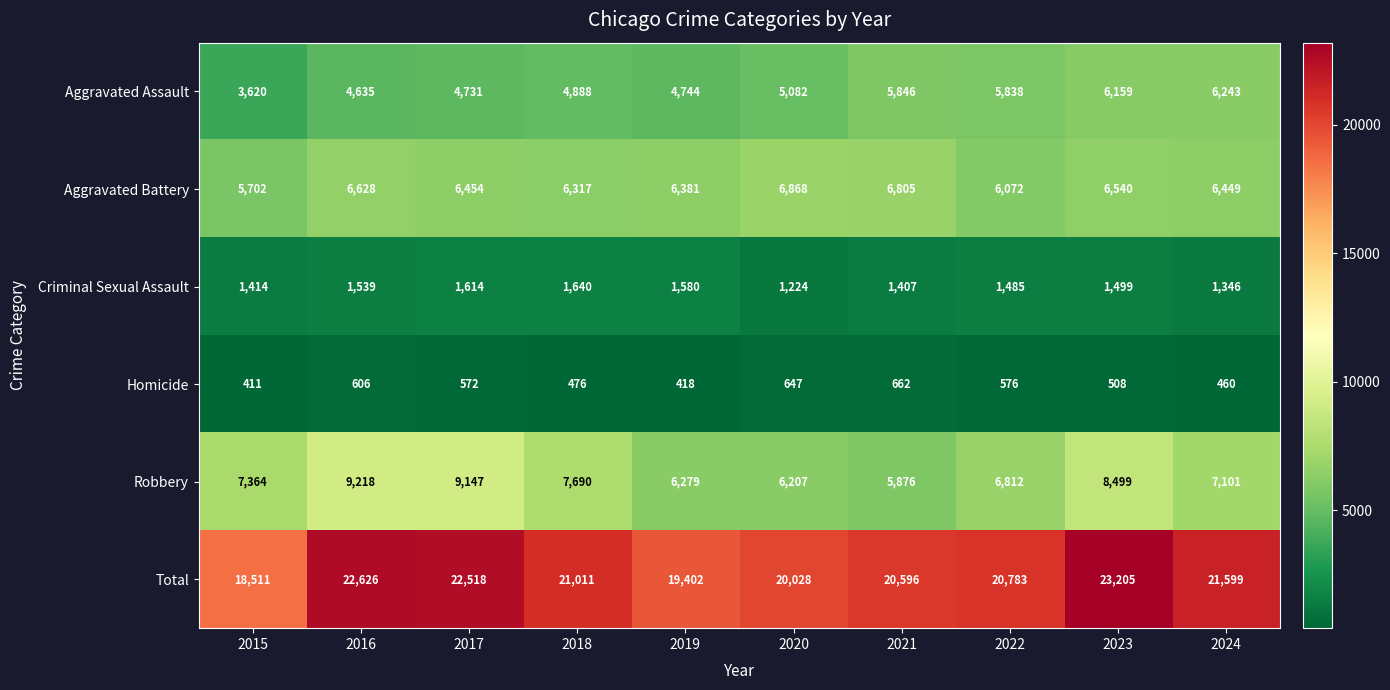

What is the sum of the Total values at 2021 and 2015?

39107